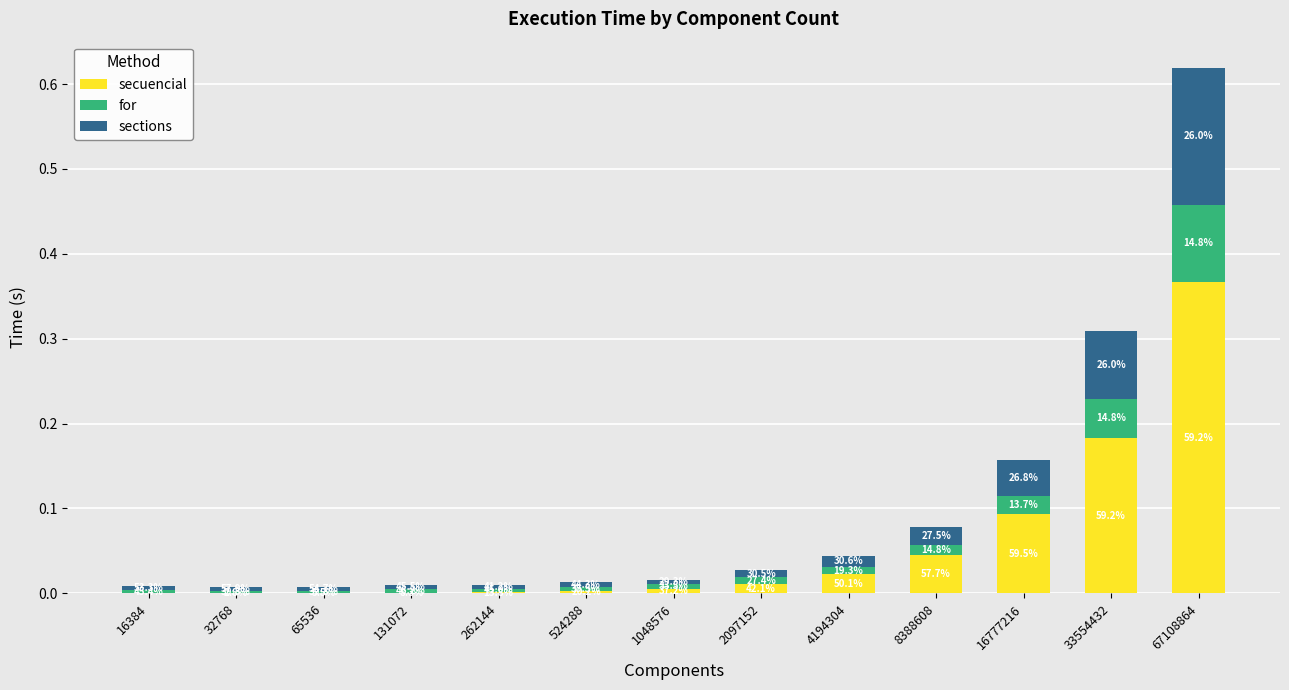

Is it true that sections equals 0.2 at 67108864?

True